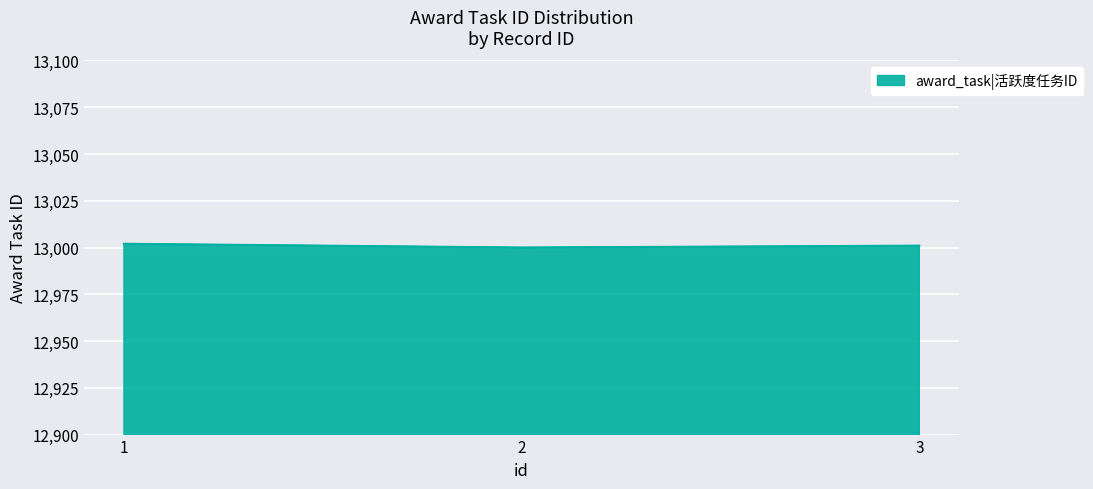

How many values are below 13001?

1